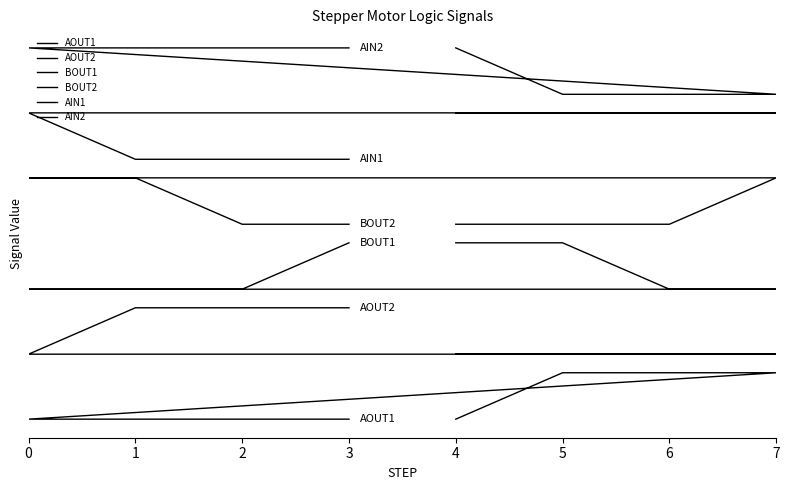

What is the approximate value of AOUT1 at 5?

1.0